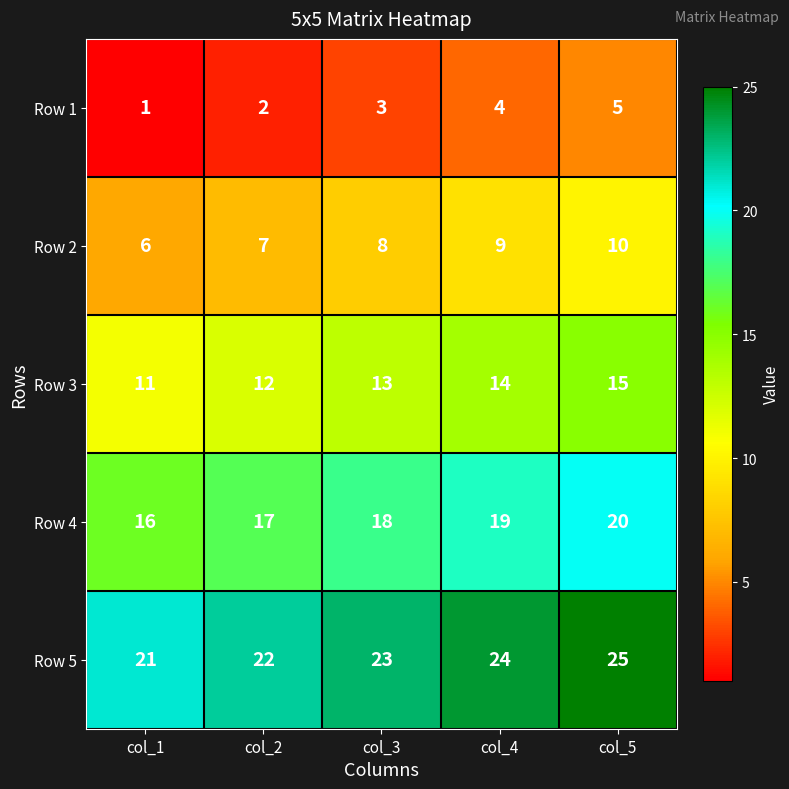

Reading right to left, what are all the values shown in this chart?

Row 1: 5	4	3	2	1
Row 2: 10	9	8	7	6
Row 3: 15	14	13	12	11
Row 4: 20	19	18	17	16
Row 5: 25	24	23	22	21